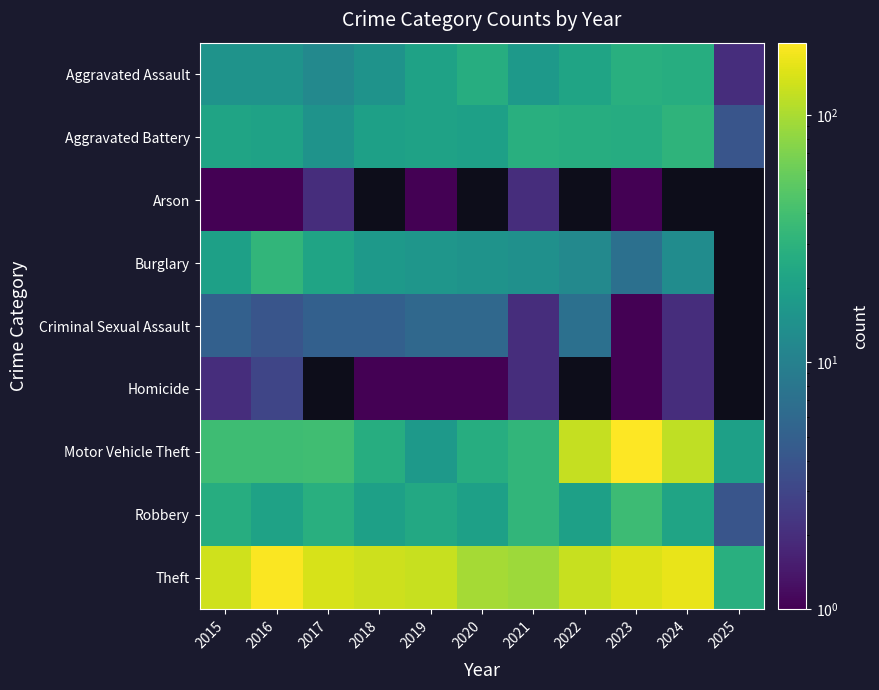

At 2020, list the series in order from smallest to largest.

Homicide, Criminal Sexual Assault, Aggravated Battery, Arson, Burglary, Robbery, Aggravated Assault, Motor Vehicle Theft, Theft